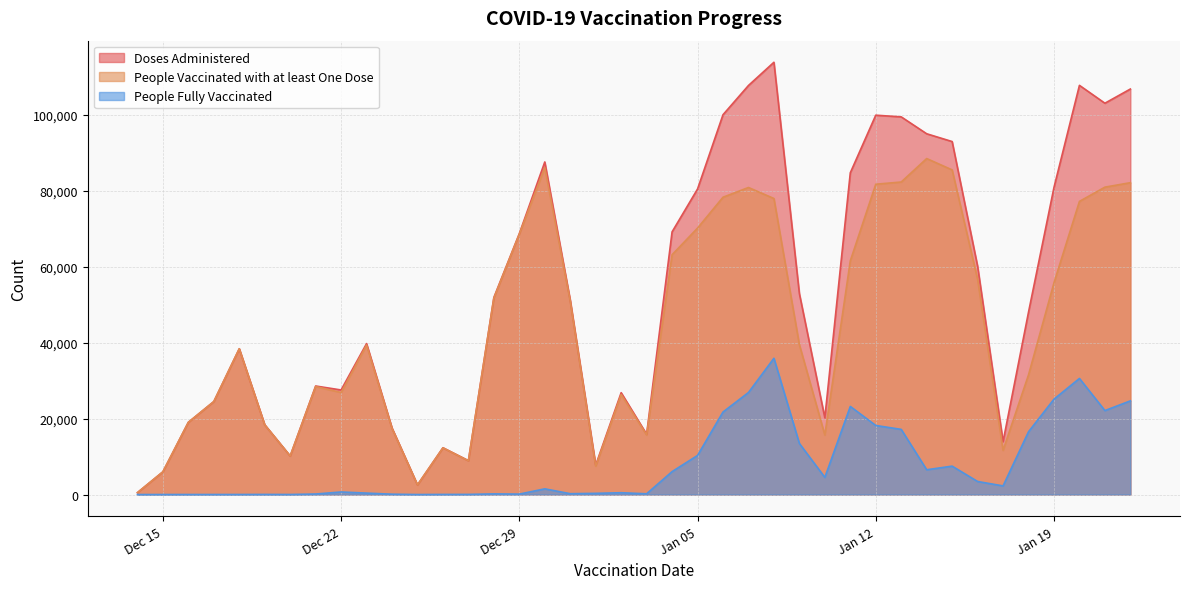

Count the number of data series in this chart.

3